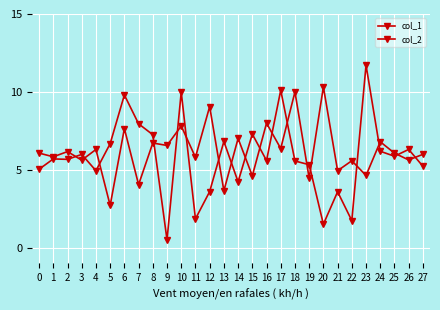

Between 1 and 10, which is larger?

10